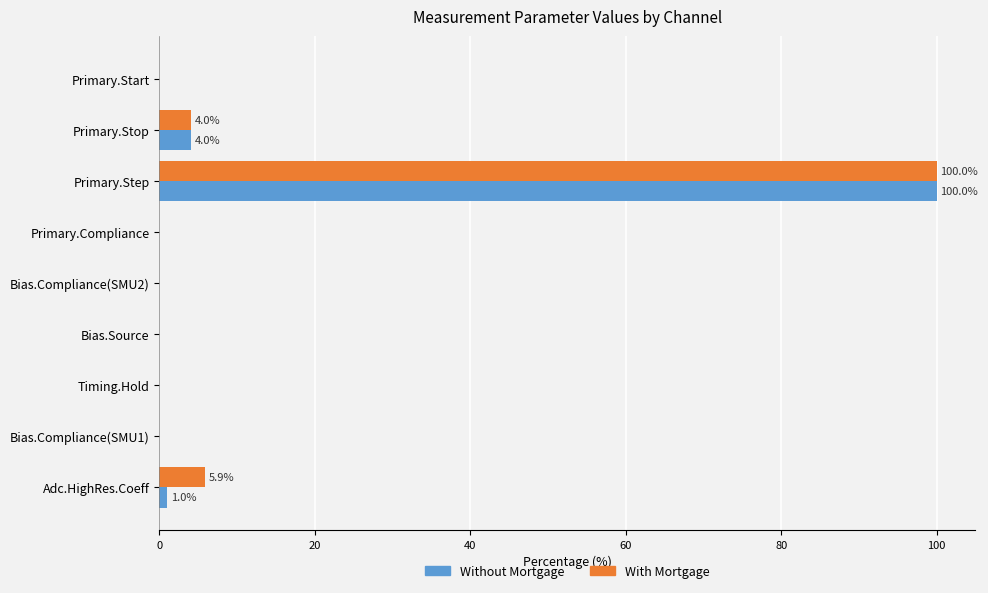

What is the sum of the Without Mortgage values at Bias.Compliance(SMU2) and Primary.Stop?

4.0